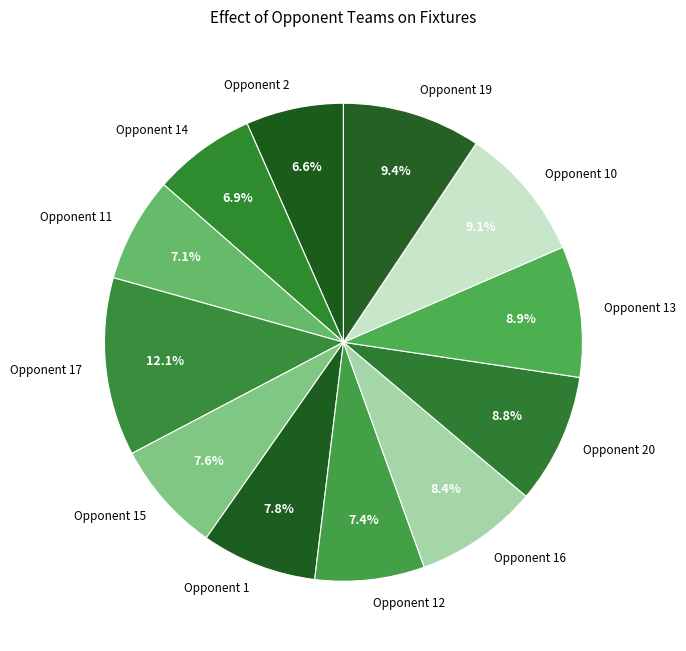

What is the ratio of the value at Opponent 17 to the value at Opponent 13?

1.4